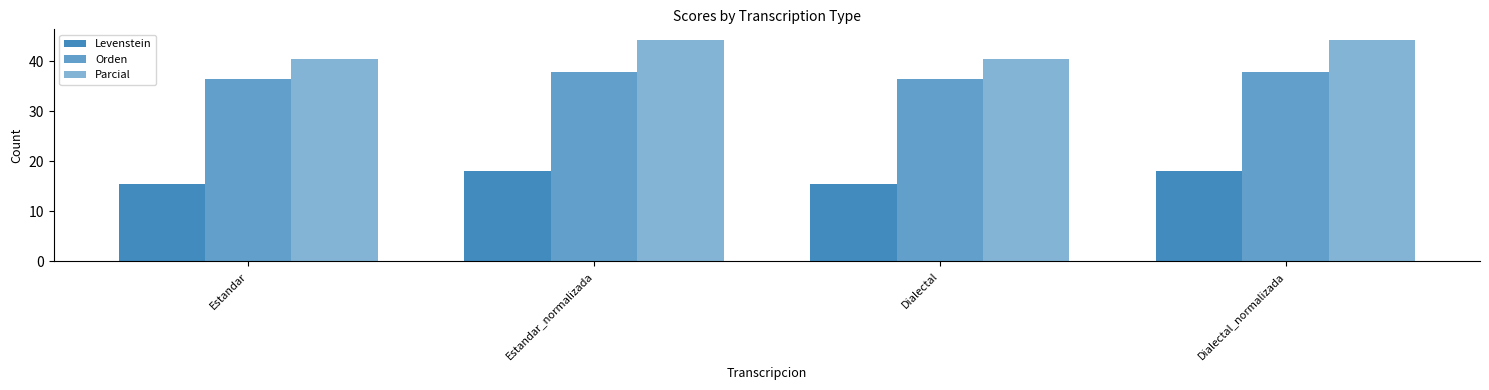

What is the average value of the Levenstein series?

16.8